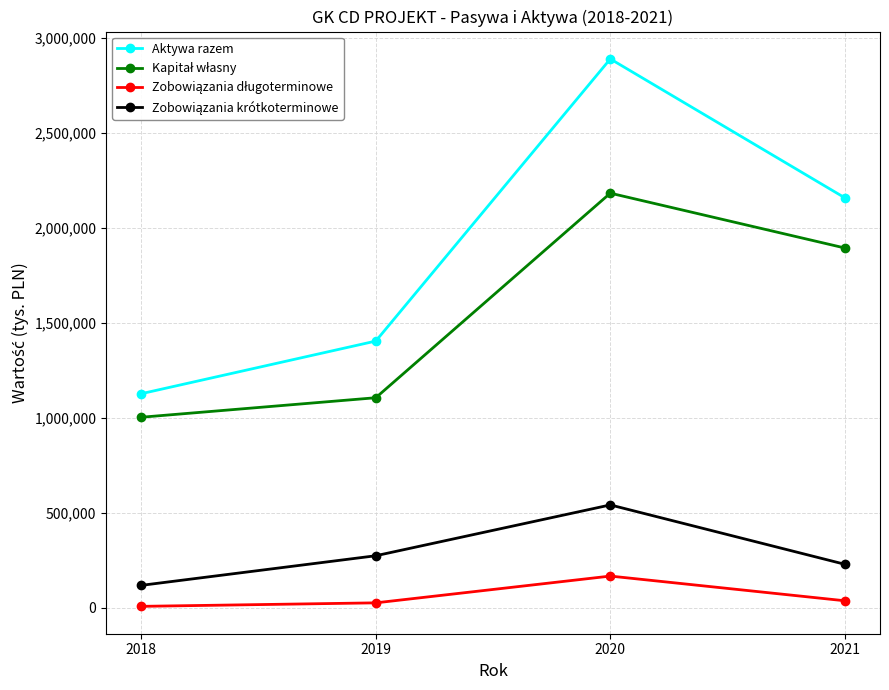

True or false: Aktywa razem has more than 0 points higher than both neighbors.

True